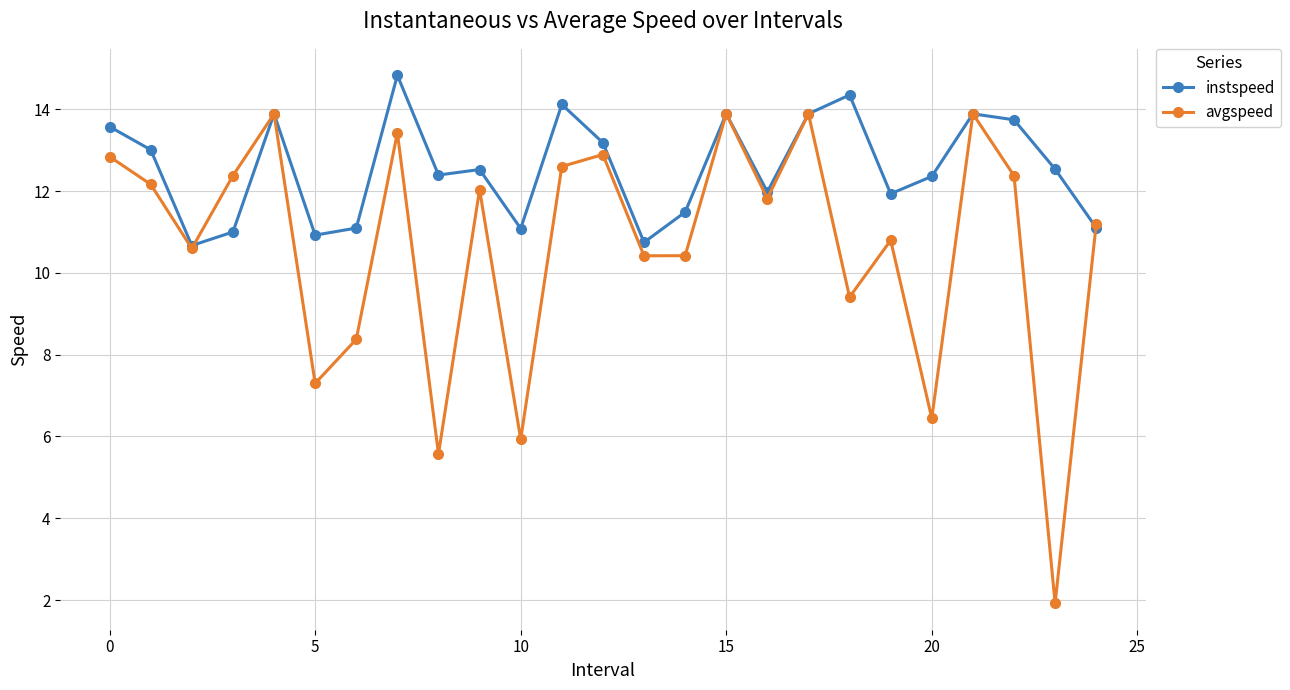

What is the value of the avgspeed point at the 15th from the left?

10.4